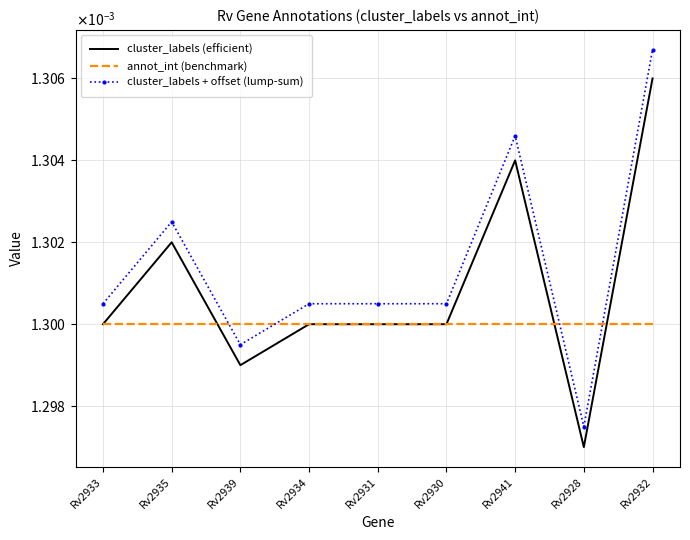

At how many categories does at least one series exceed 0?

9